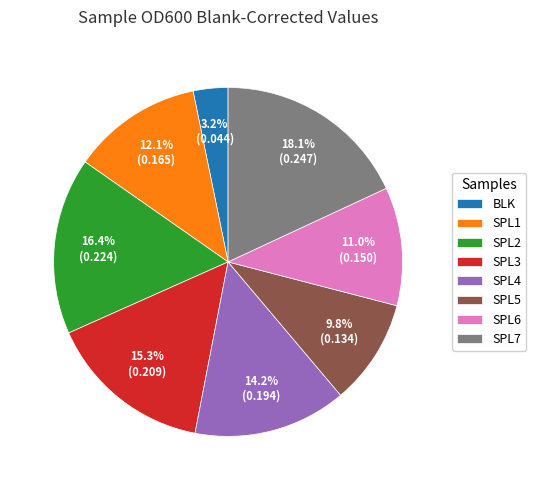

To the nearest percent, what is the difference between the SPL5 and SPL6 slice percentages?

1%